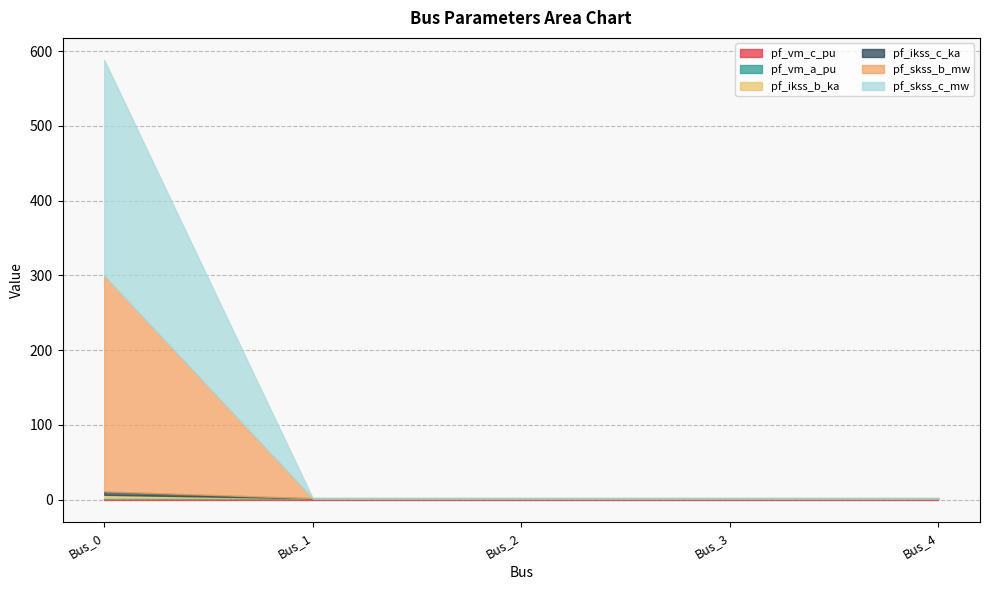

Does the chart display data point markers on the line(s)?

No